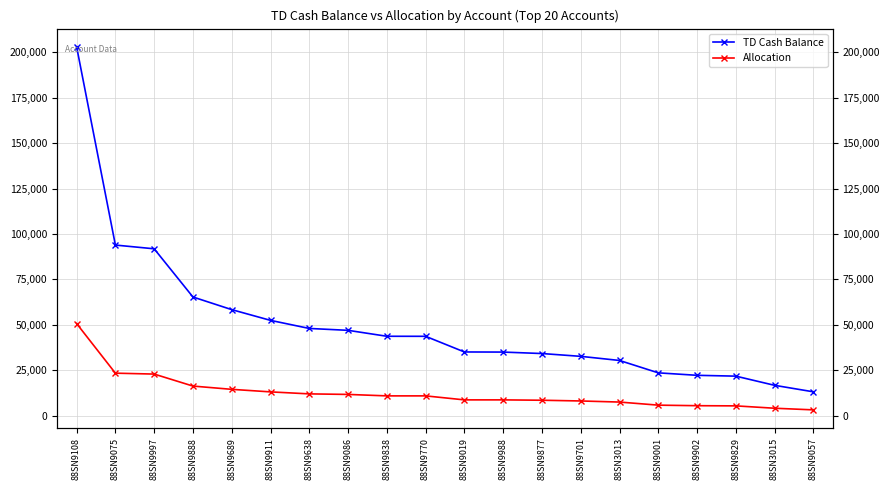

Which series changed the most between 88SN9911 and 88SN9838?

TD Cash Balance